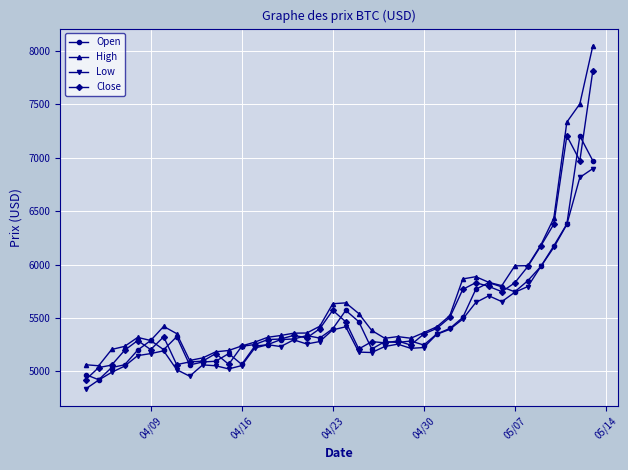

List the series in order of their peak value, highest first.

High, Close, Open, Low